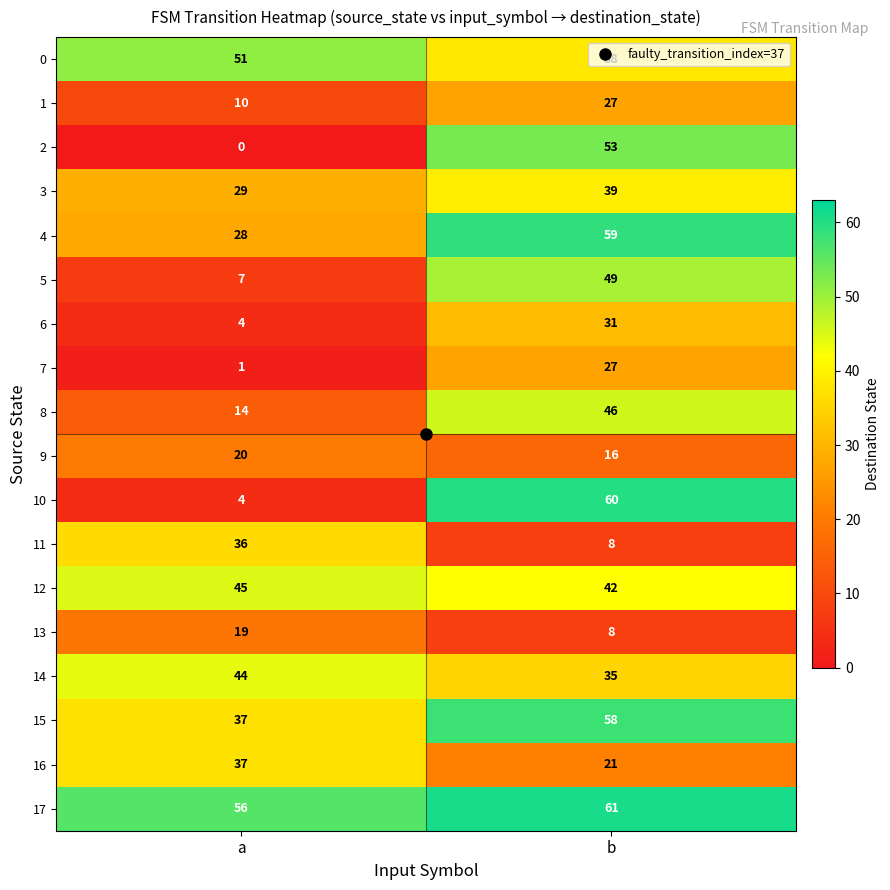

True or false: 14 has a value of 35 at b.

True